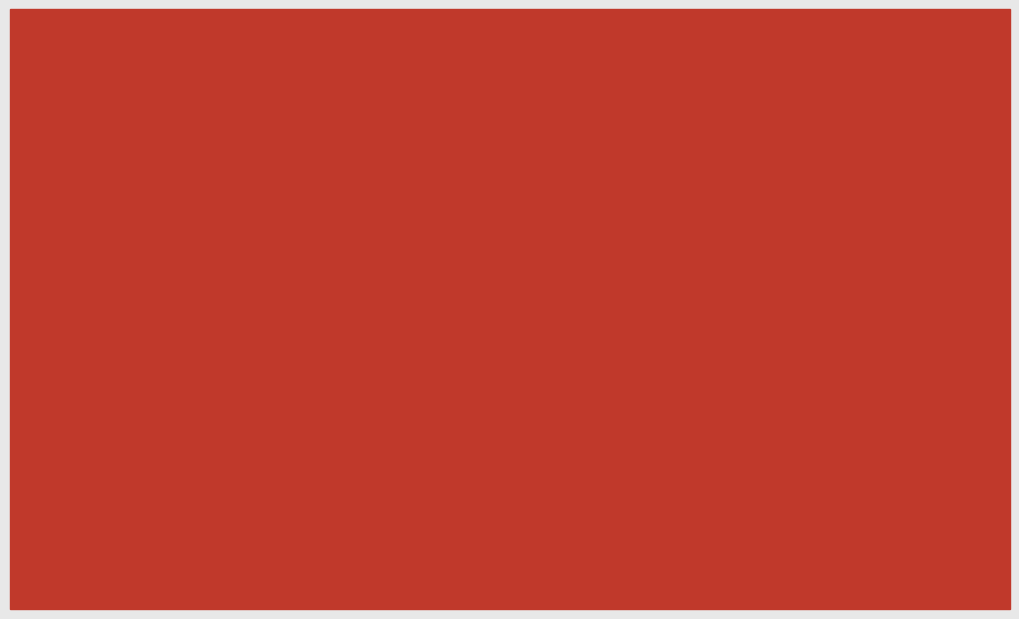

Rank the categories by CF_support value from highest to lowest.

[10, 4], [20, 8], [5, 2]